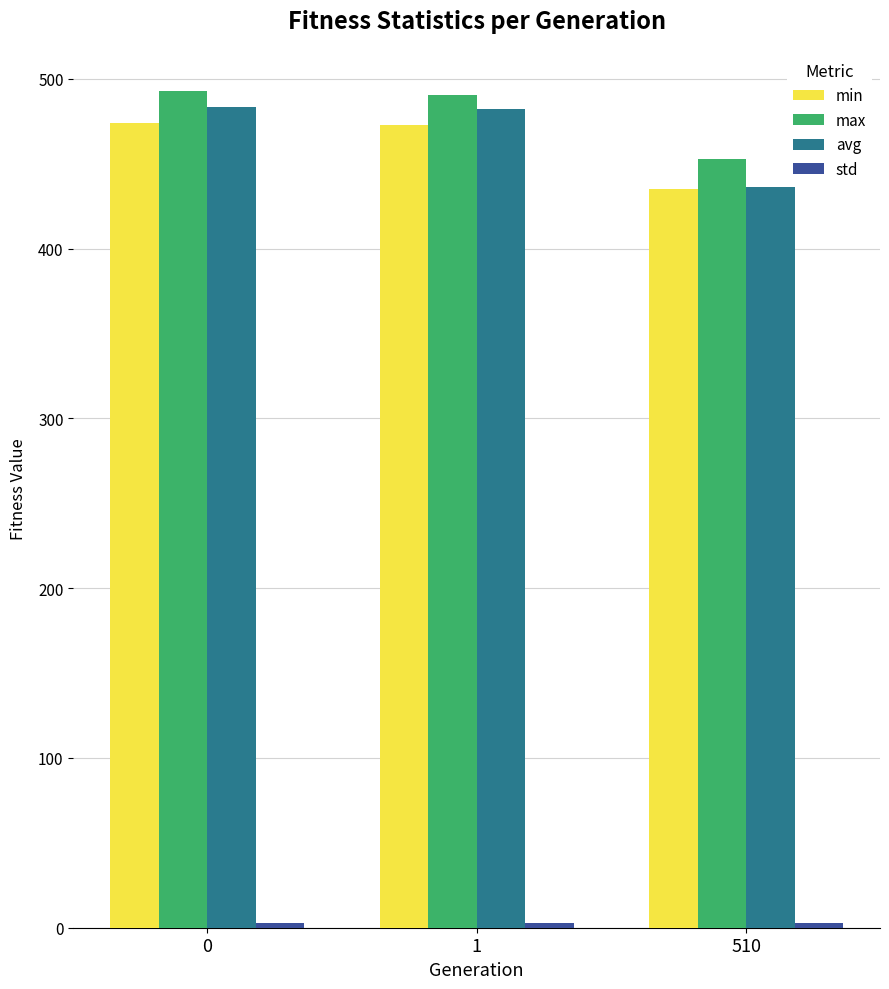

Is the value of avg at 1 greater than the value of min at 510?

Yes